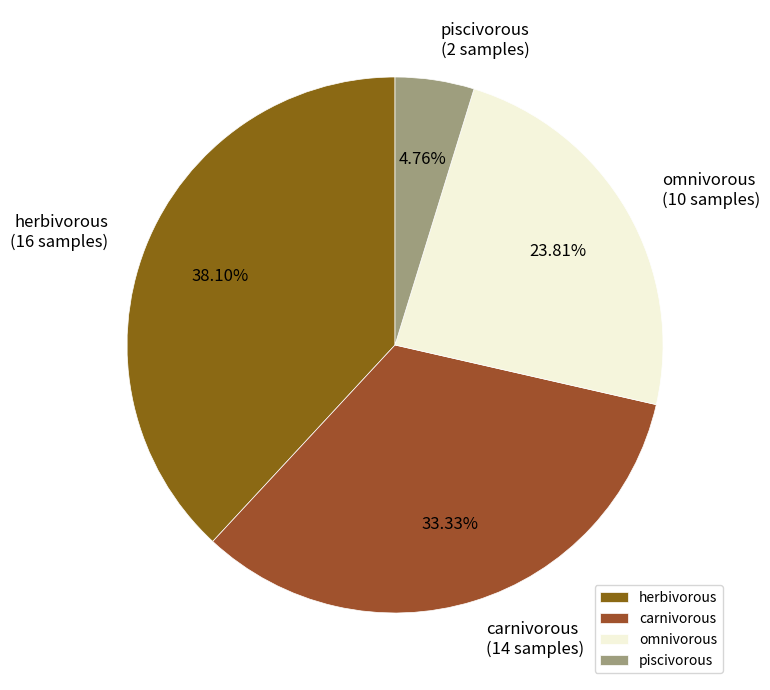

How many slices are in this pie chart?

4